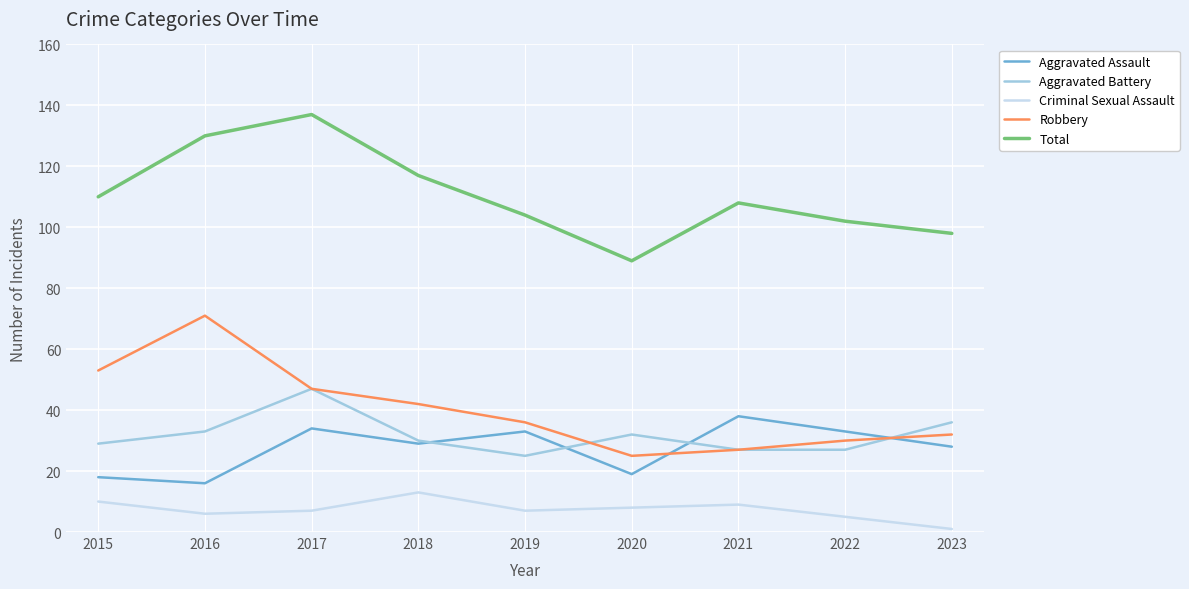

At which label is Aggravated Battery closest to 36?

2023